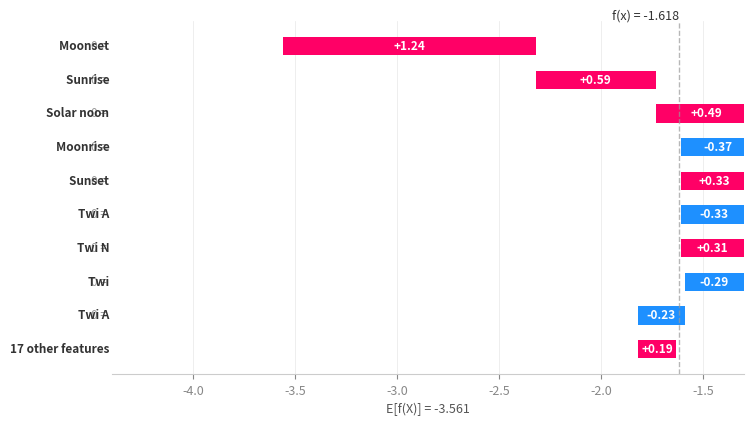

List the labels in order of value, smallest first.

Moonrise, Twi A, Twi, Twi A, Other, Twi N, Sunset, Solar noon, Sunrise, Moonset